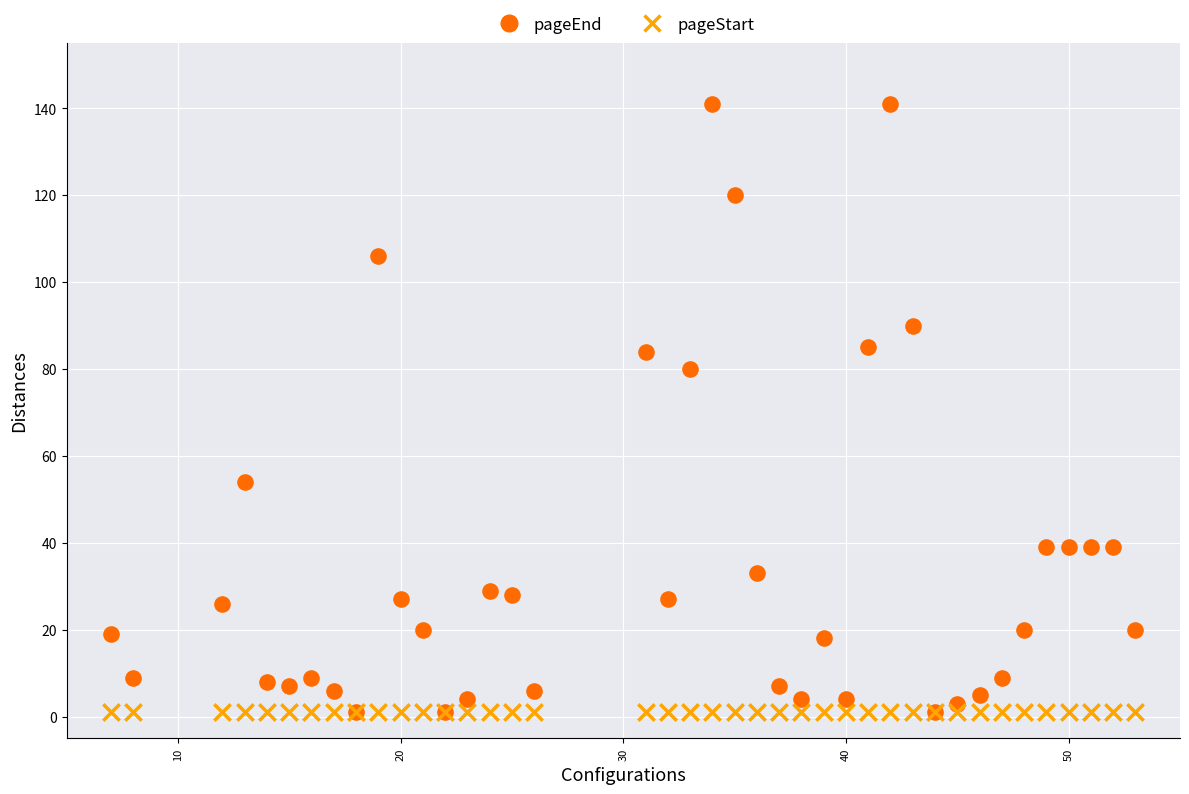

In the pageEnd series, what Y value is closest to 71?

80